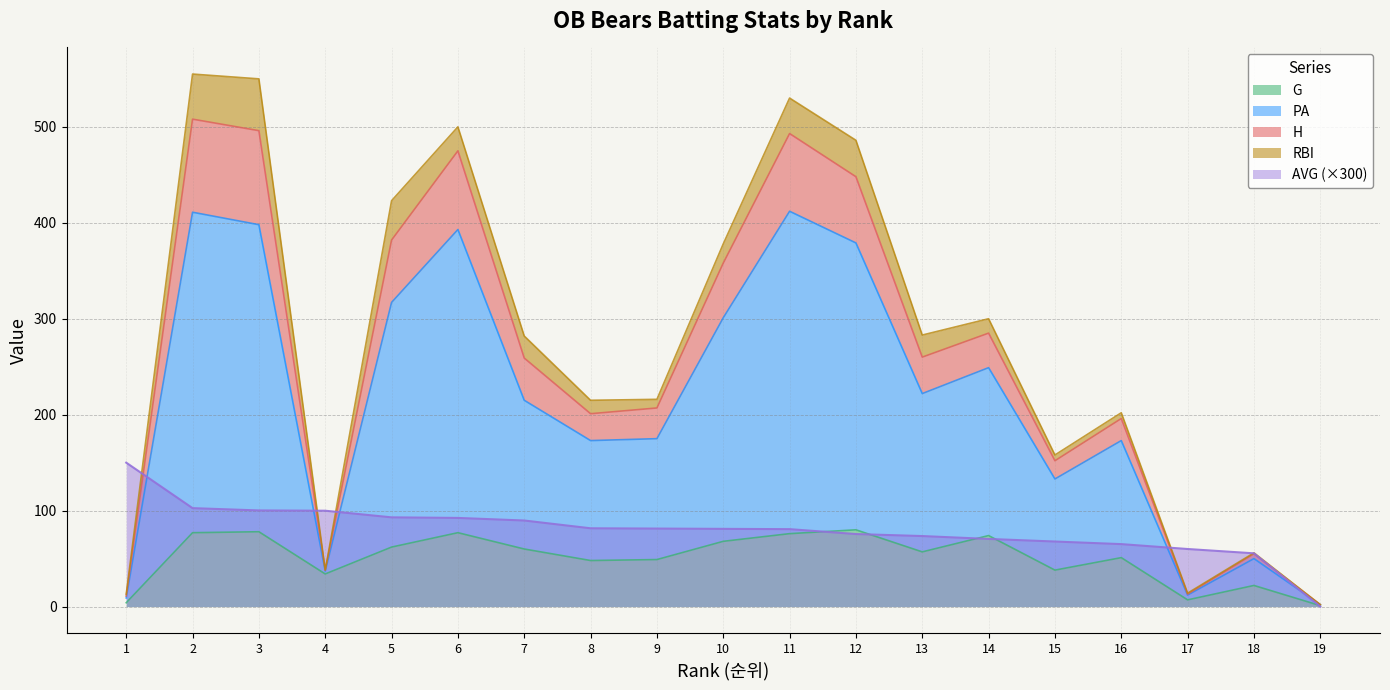

What is the difference between the G values at 1 and 15?

34.0